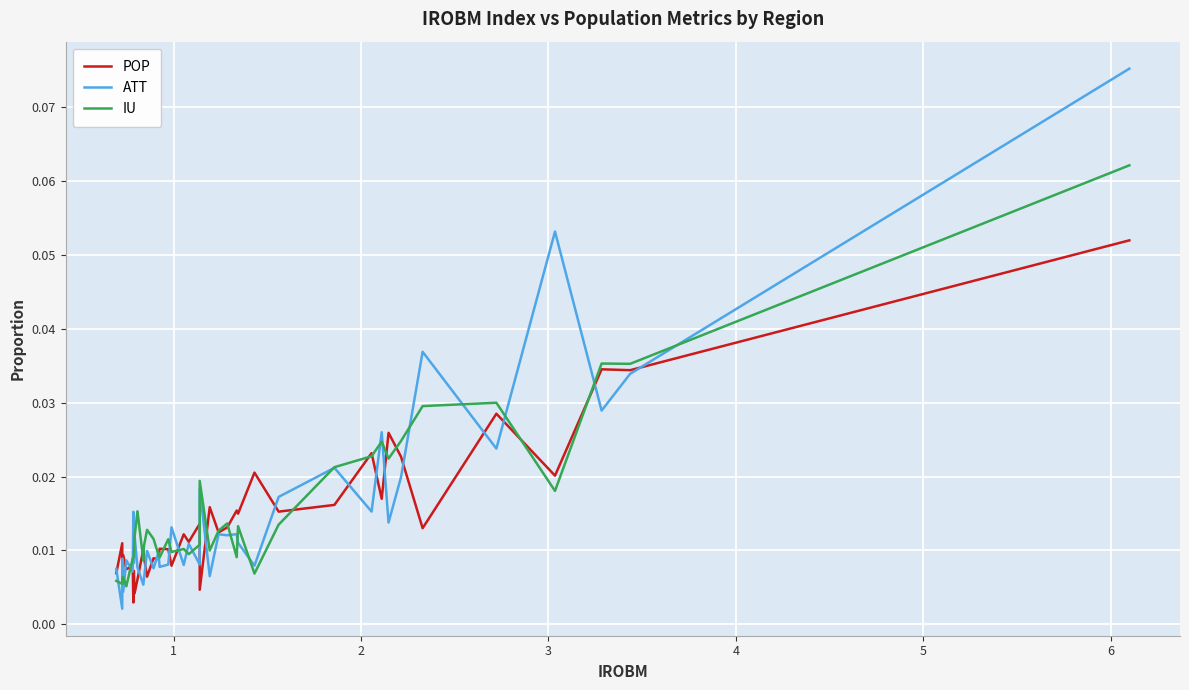

Which series has the largest range (max minus min)?

ATT